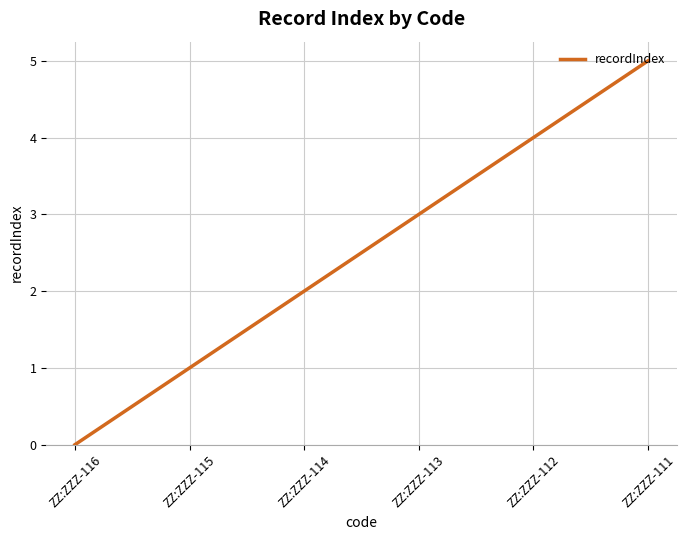

Does the chart have visible grid lines?

Yes